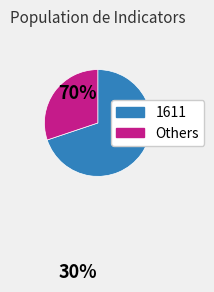

Is the sum of 1611 and Others greater than half?

Yes